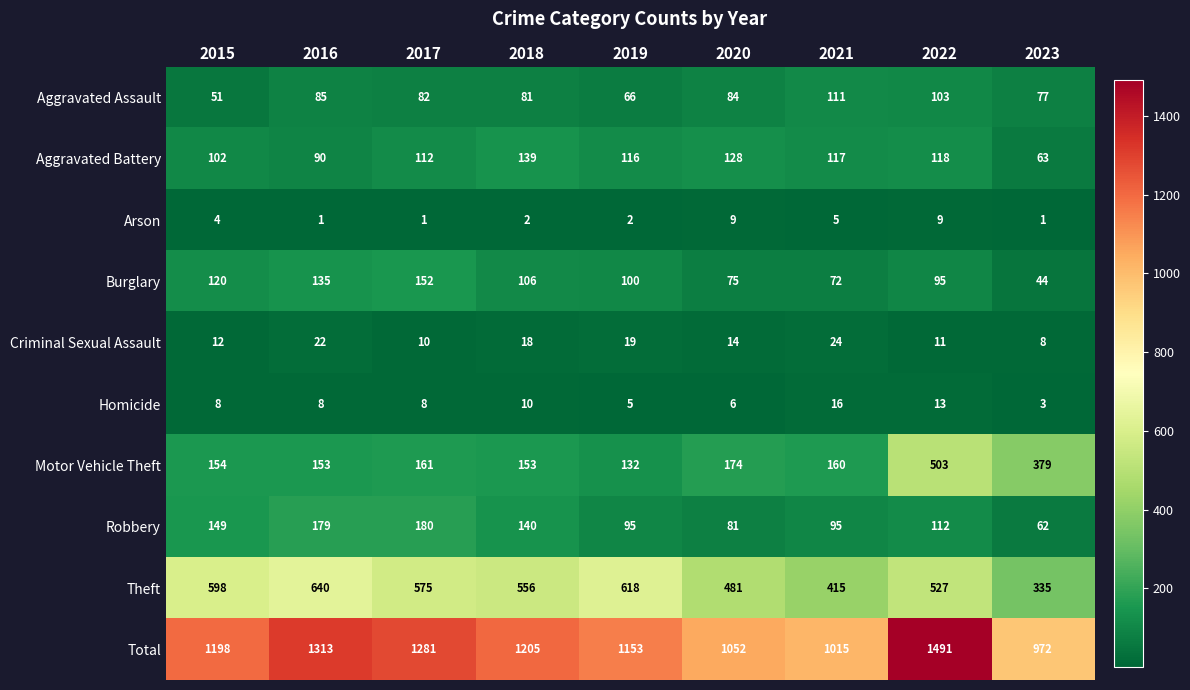

At how many categories does at least one series exceed 782?

9